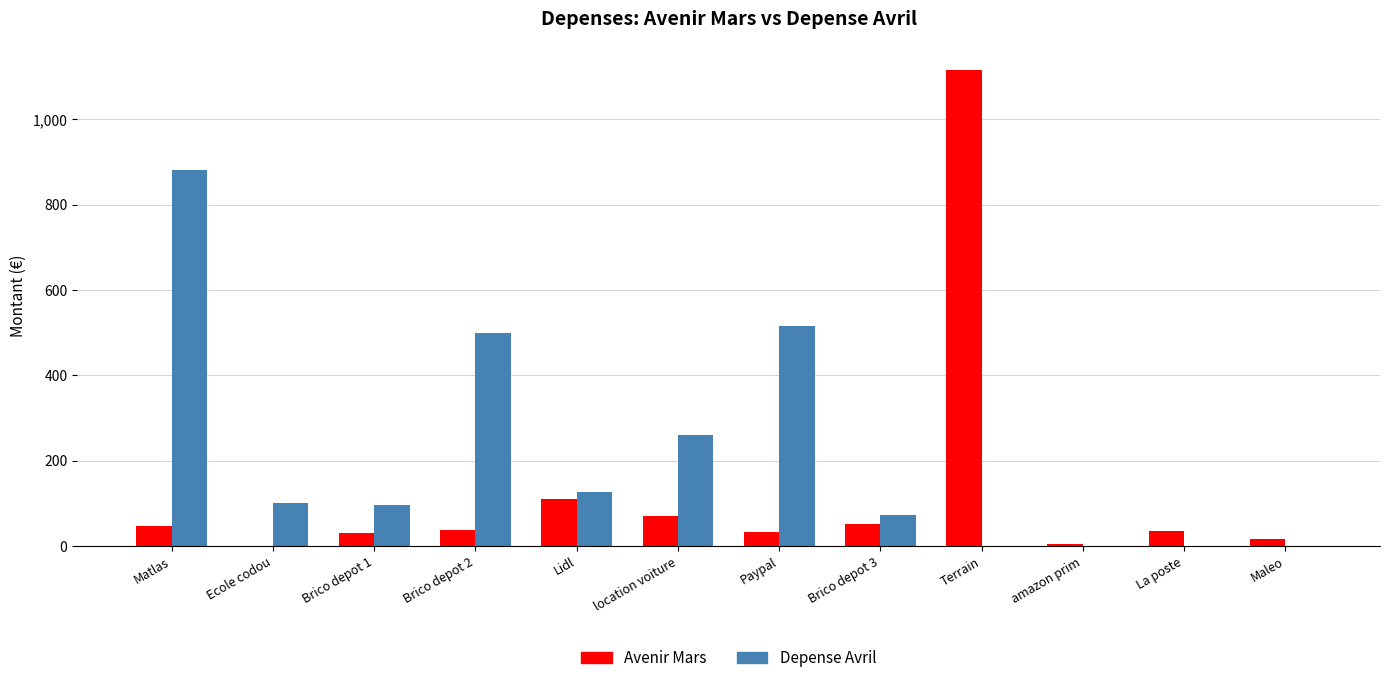

What is the highest value of the Depense Avril series?

882.0